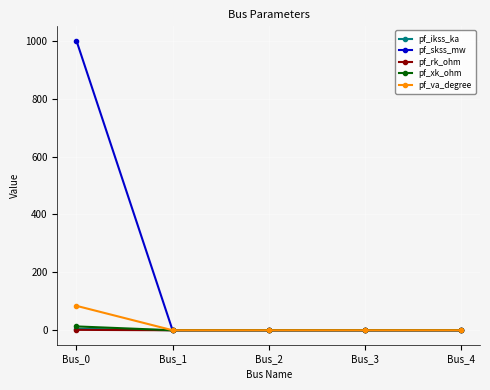

At which category is the sum across all series the highest?

Bus_0